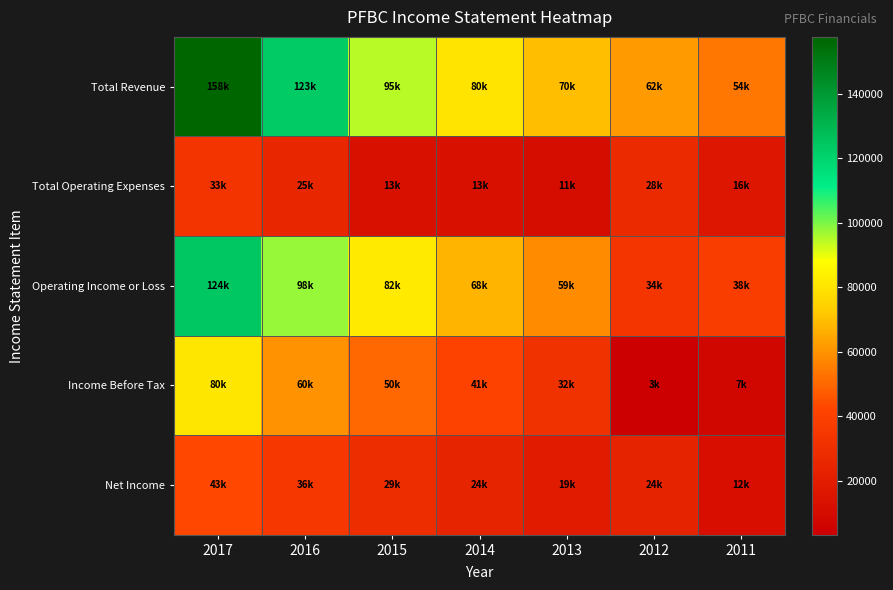

What is the spread (max minus min) of values at 2013?

58700